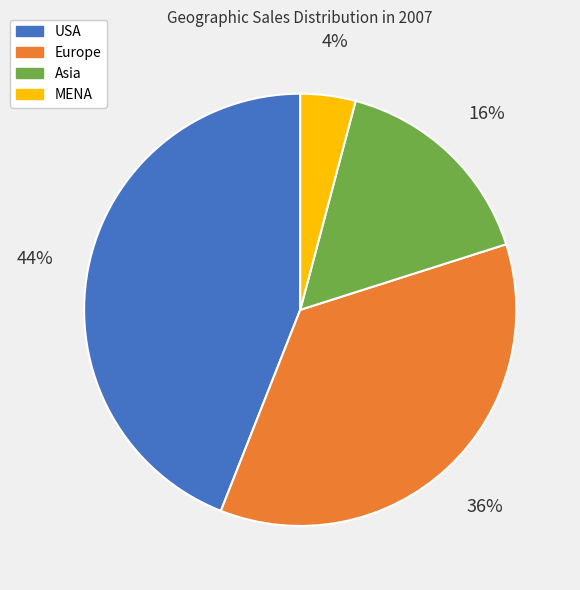

What is the smallest slice in the pie chart?

MENA